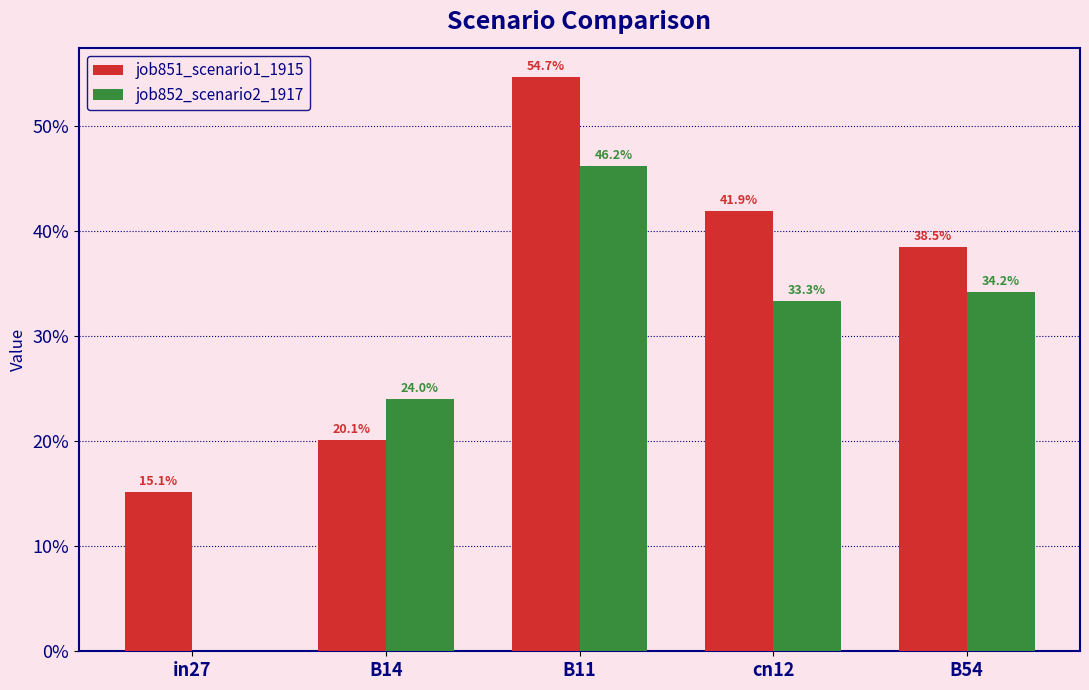

What are all the series names shown in the legend?

job851_scenario1_1915, job852_scenario2_1917